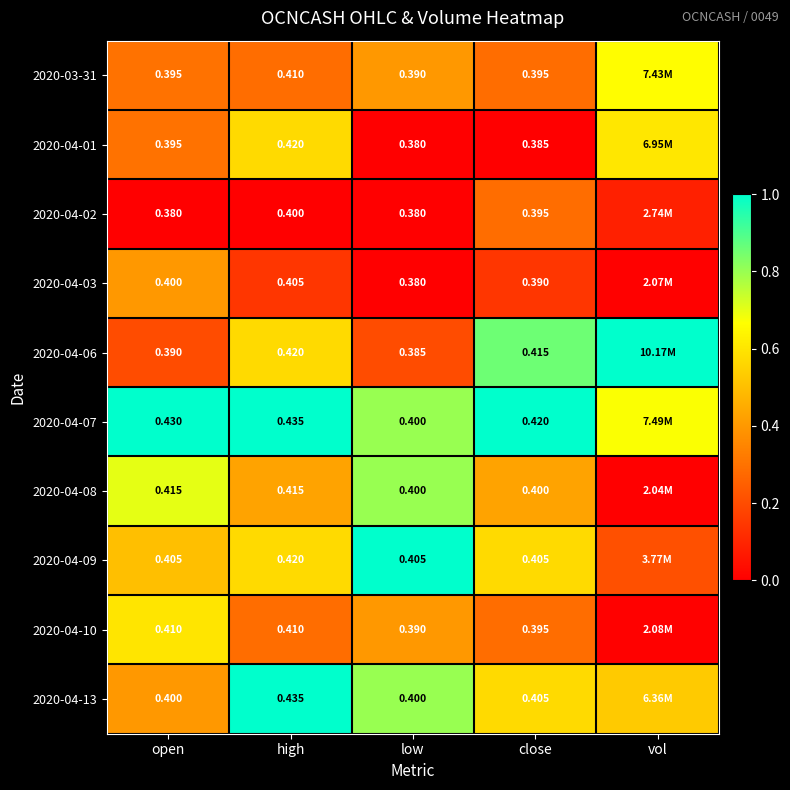

Is the value of 2020-04-08 at low greater than the value of 2020-04-03 at close?

Yes